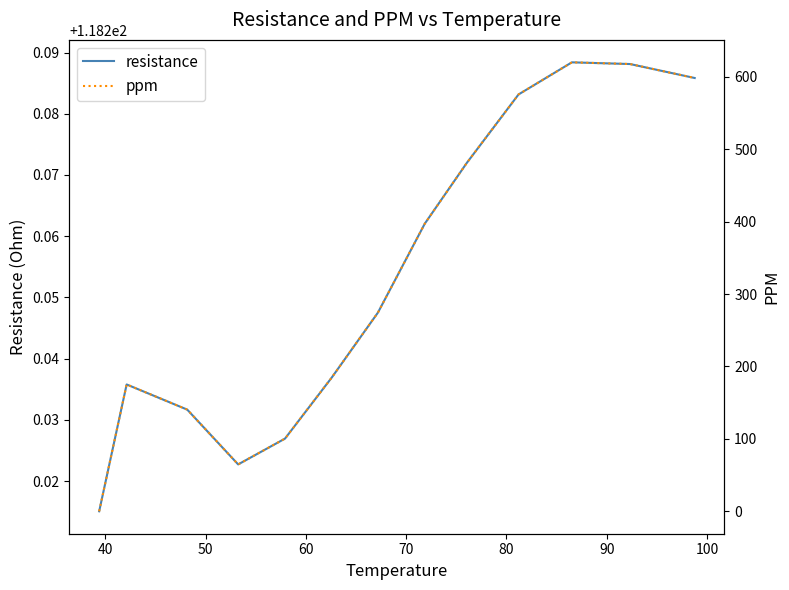

Reading left to right, extract all data points from this chart.

resistance: 118.2	118.2	118.2	118.2	118.2	118.2	118.2	118.3	118.3	118.3	118.3	118.3	118.3
ppm: 0.0	175.1	140.4	64.7	100.4	185.0	274.5	397.3	481.2	575.7	620.1	617.7	598.4